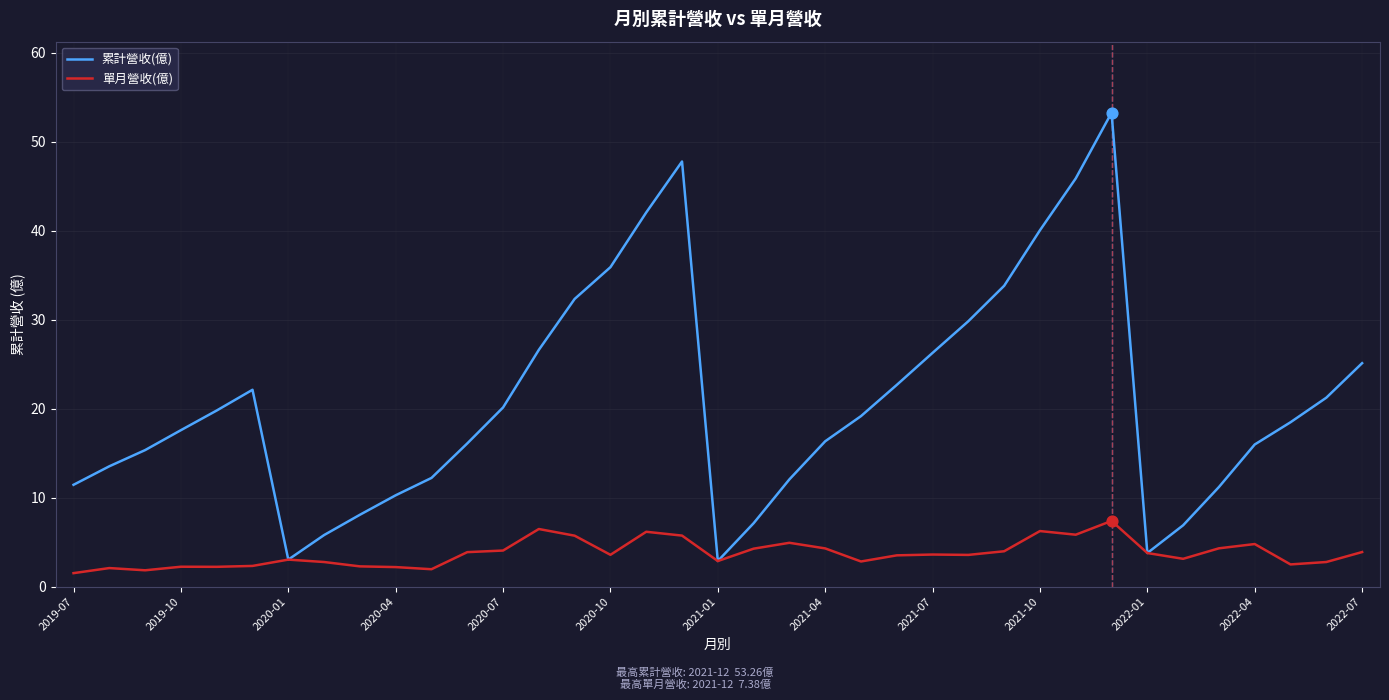

Which series has the largest range (max minus min)?

累計營收(億)